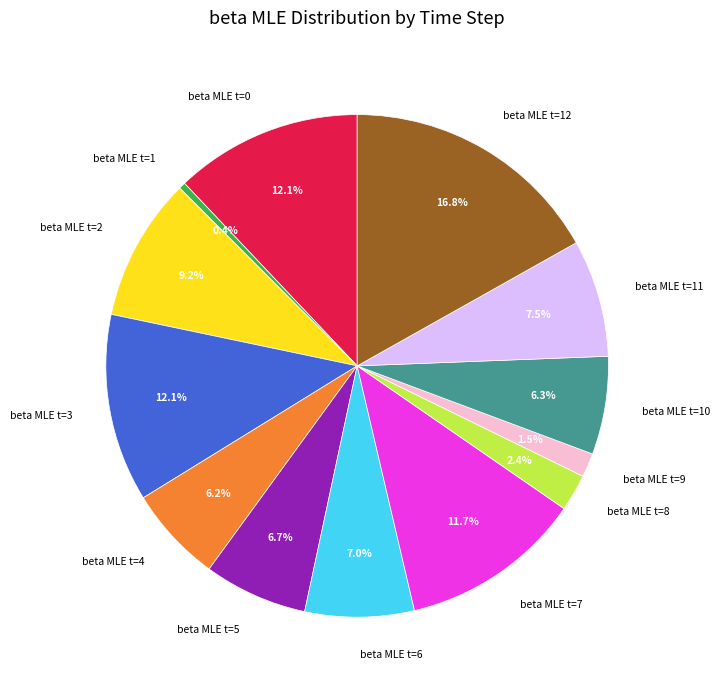

What portion of the pie excludes beta MLE t=9?

98.5%